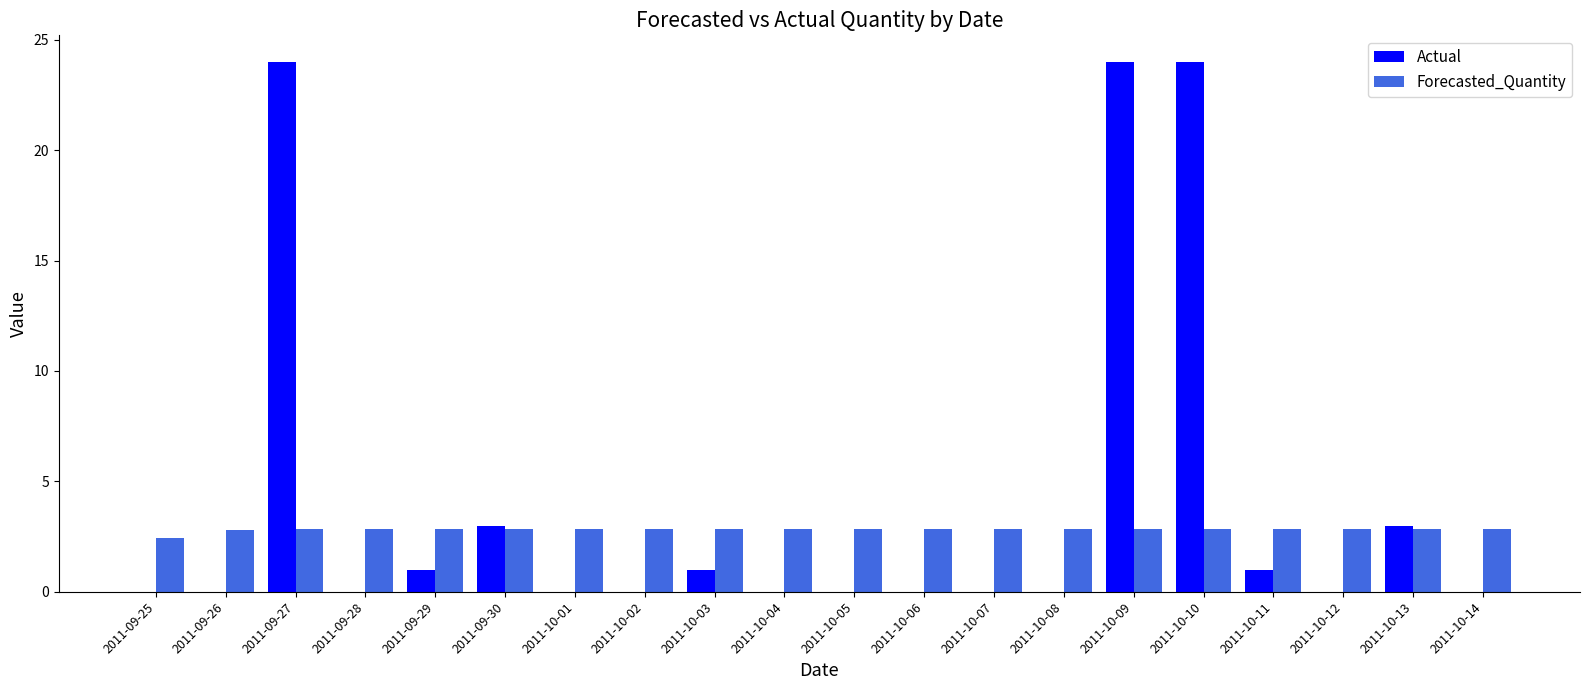

What is the total value across all series at 2011-10-14?

2.8